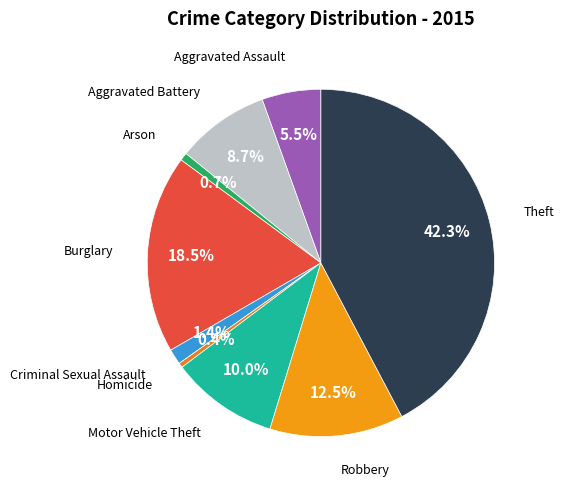

Combined, do Arson and Motor Vehicle Theft account for over 50%?

No